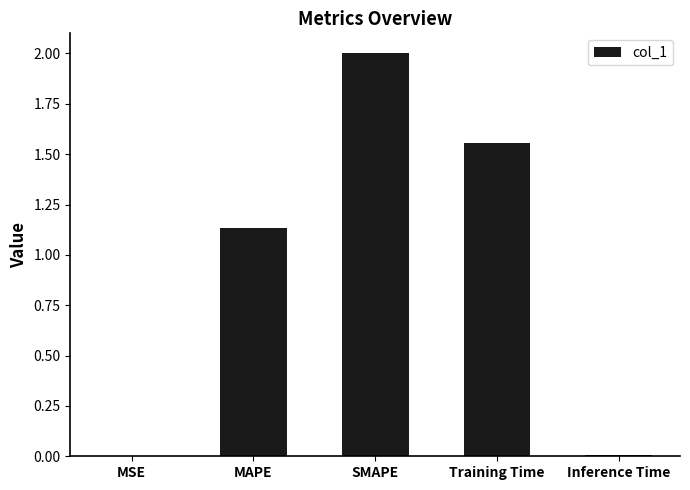

Are the bars horizontal?

No